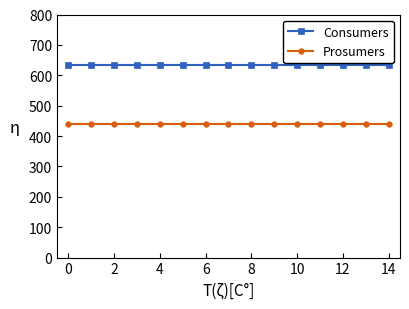

List the series in order of their overall mean, highest first.

Consumers, Prosumers